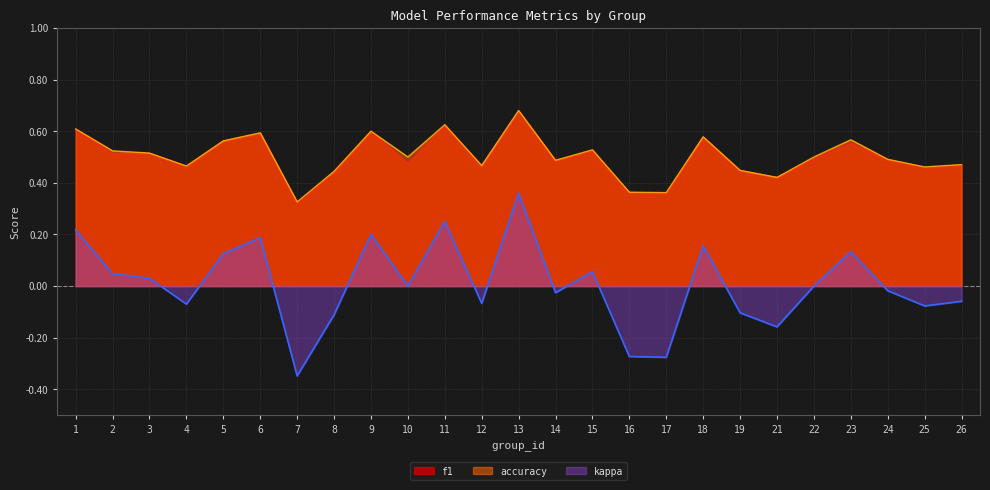

What is the difference between the f1 values at 24 and 1?

0.1